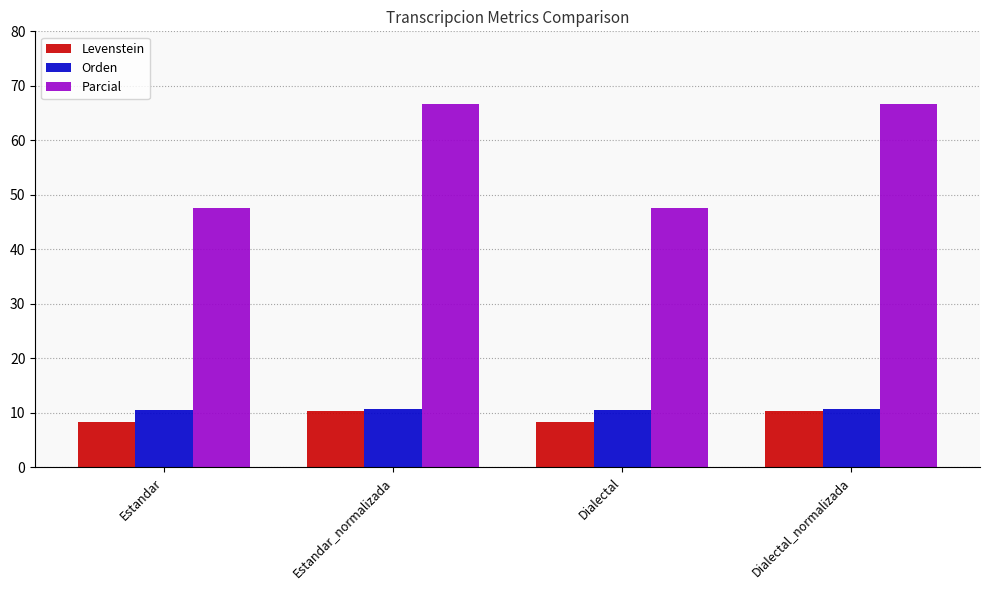

What is the label of the 4th bar from the right?

Estandar